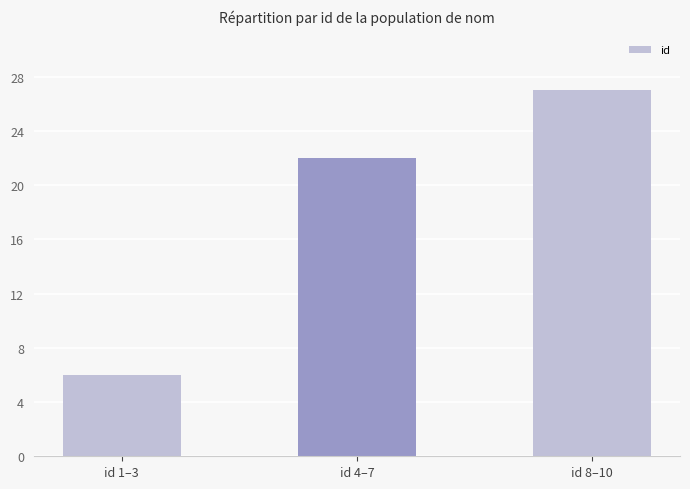

What is the label of the 3rd bar from the left?

id 8–10